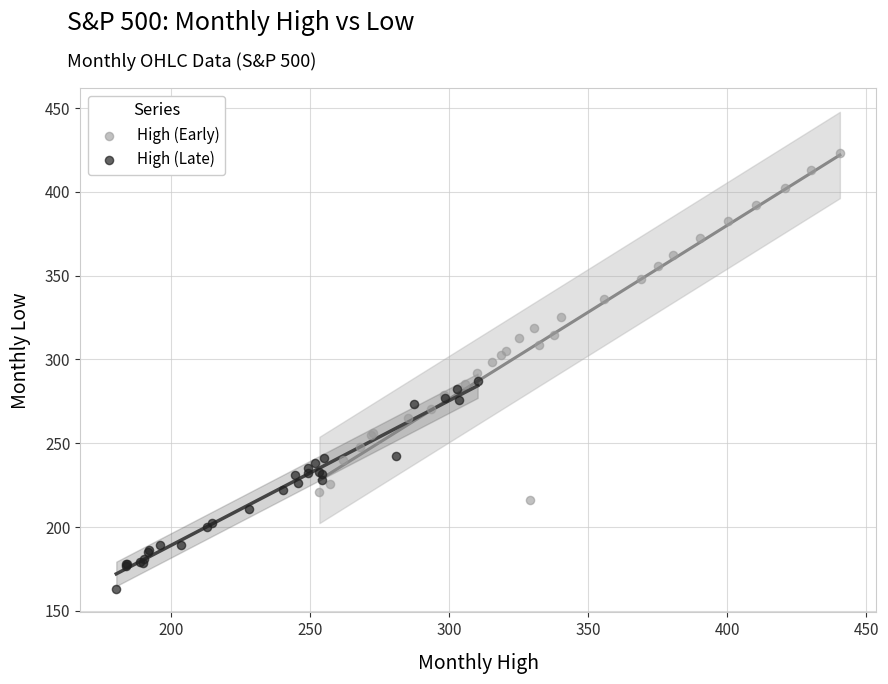

Which series has the largest Y range (max minus min)?

High (Early)